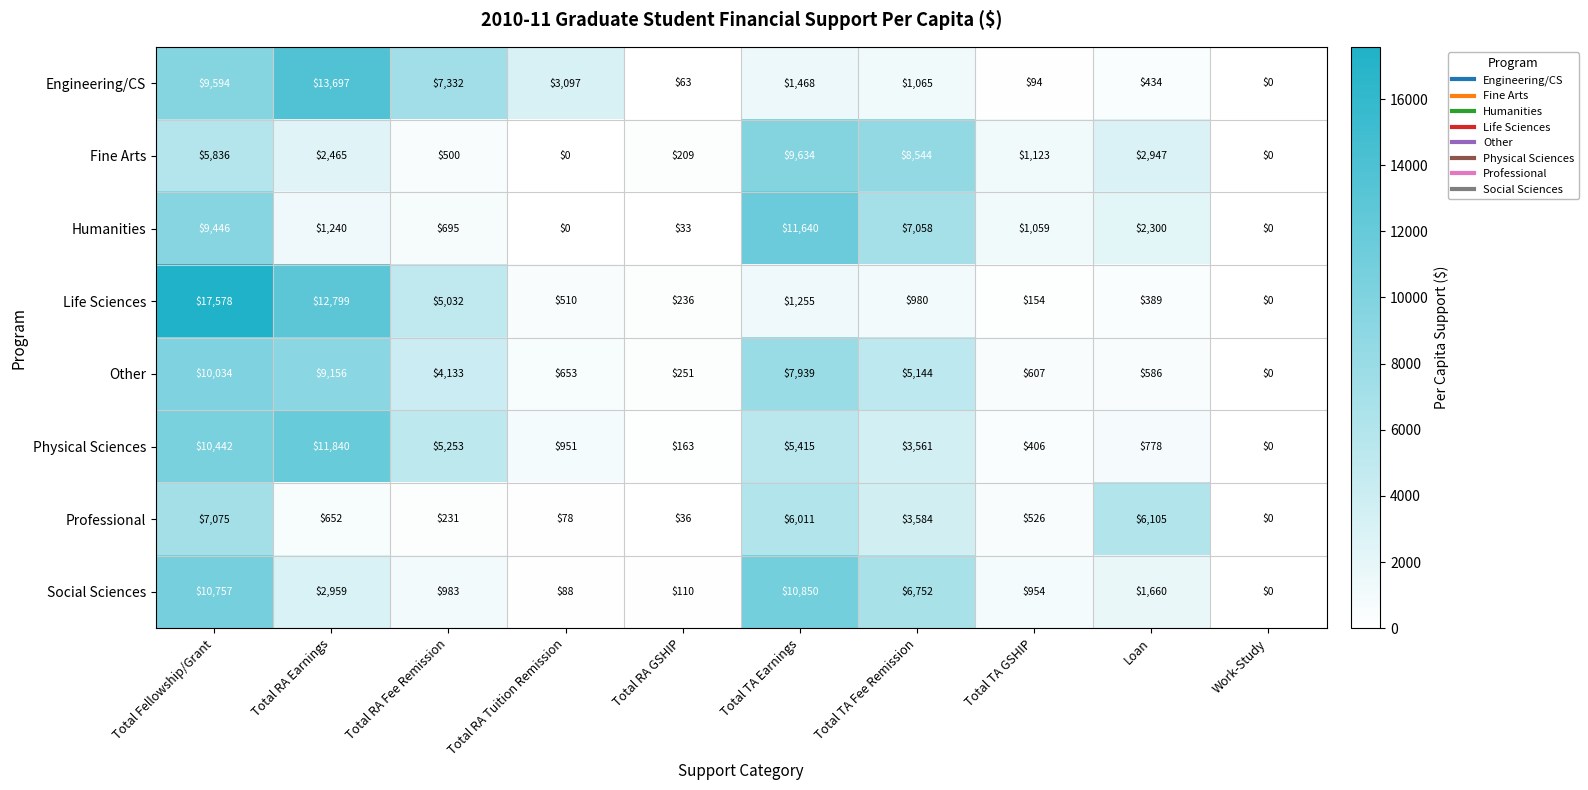

True or false: Fine Arts has a value of 2947 at Loan.

True